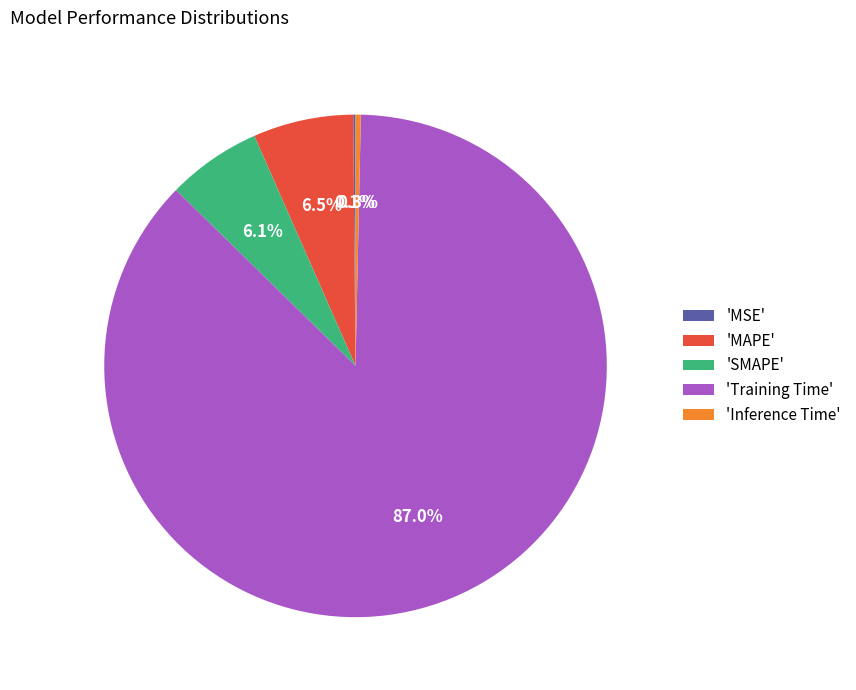

Is 'Training Time' the majority of the pie?

Yes